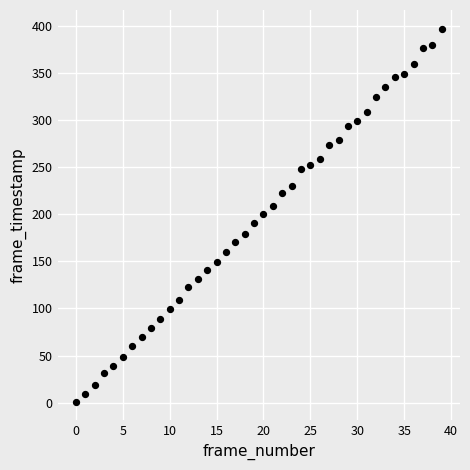

What is the range of Y values (max minus min)?

396